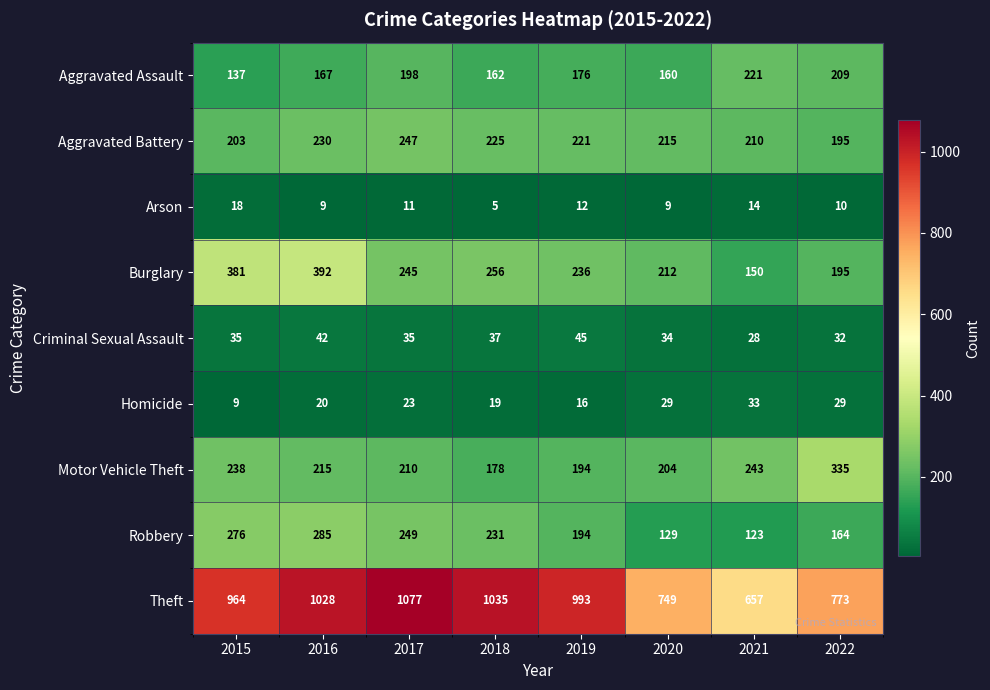

Is it true that Homicide equals 49 at 2022?

False